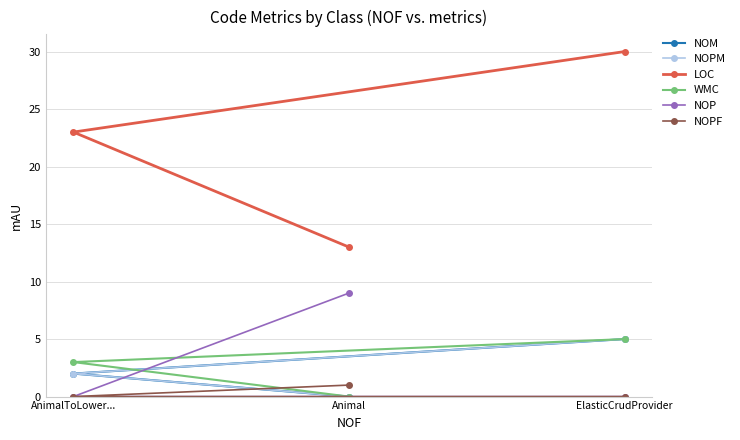

At which category does the chart reach its peak across all series?

ElasticCrudProvider